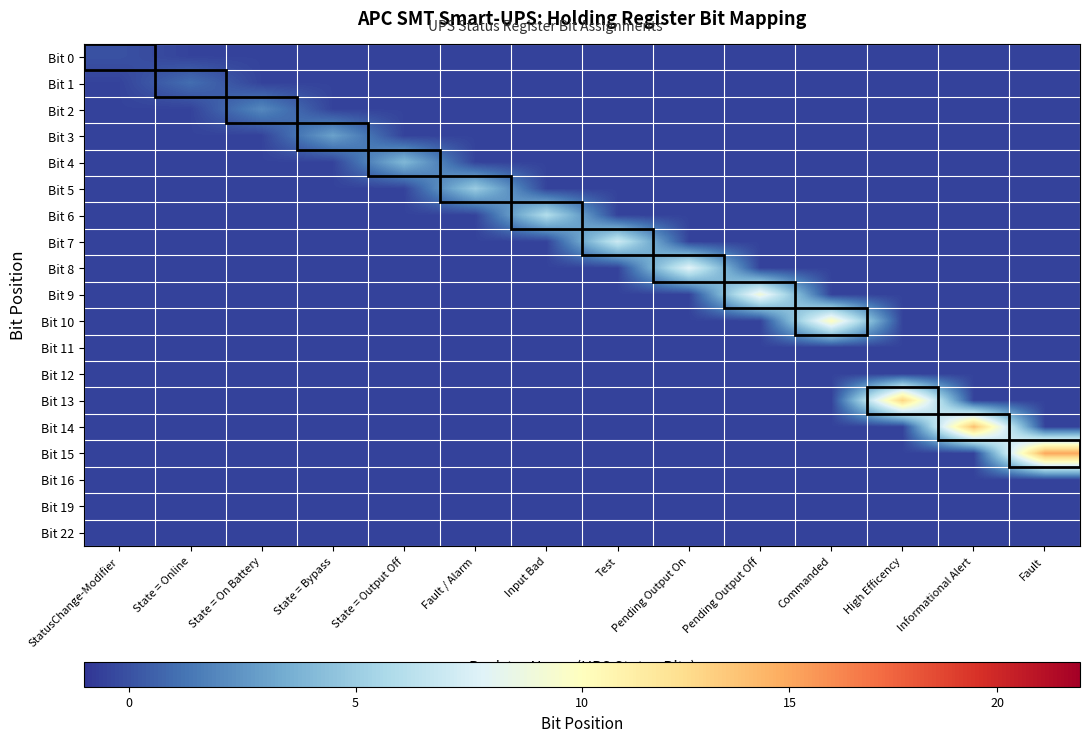

Reading right to left, extract all data points from this chart.

Bit 0: Fault=-0.5	Informational Alert=-0.5	High Efficency=-0.5	Commanded=-0.5	Pending Output Off=-0.5	Pending Output On=-0.5	Test=-0.5	Input Bad=-0.5	Fault / Alarm=-0.5	State = Output Off=-0.5	State = Bypass=-0.5	State = On Battery=-0.5	State = Online=-0.5	StatusChange-Modifier=0.0
Bit 1: Fault=-0.5	Informational Alert=-0.5	High Efficency=-0.5	Commanded=-0.5	Pending Output Off=-0.5	Pending Output On=-0.5	Test=-0.5	Input Bad=-0.5	Fault / Alarm=-0.5	State = Output Off=-0.5	State = Bypass=-0.5	State = On Battery=-0.5	State = Online=1.0	StatusChange-Modifier=-0.5
Bit 2: Fault=-0.5	Informational Alert=-0.5	High Efficency=-0.5	Commanded=-0.5	Pending Output Off=-0.5	Pending Output On=-0.5	Test=-0.5	Input Bad=-0.5	Fault / Alarm=-0.5	State = Output Off=-0.5	State = Bypass=-0.5	State = On Battery=2.0	State = Online=-0.5	StatusChange-Modifier=-0.5
Bit 3: Fault=-0.5	Informational Alert=-0.5	High Efficency=-0.5	Commanded=-0.5	Pending Output Off=-0.5	Pending Output On=-0.5	Test=-0.5	Input Bad=-0.5	Fault / Alarm=-0.5	State = Output Off=-0.5	State = Bypass=3.0	State = On Battery=-0.5	State = Online=-0.5	StatusChange-Modifier=-0.5
Bit 4: Fault=-0.5	Informational Alert=-0.5	High Efficency=-0.5	Commanded=-0.5	Pending Output Off=-0.5	Pending Output On=-0.5	Test=-0.5	Input Bad=-0.5	Fault / Alarm=-0.5	State = Output Off=4.0	State = Bypass=-0.5	State = On Battery=-0.5	State = Online=-0.5	StatusChange-Modifier=-0.5
Bit 5: Fault=-0.5	Informational Alert=-0.5	High Efficency=-0.5	Commanded=-0.5	Pending Output Off=-0.5	Pending Output On=-0.5	Test=-0.5	Input Bad=-0.5	Fault / Alarm=5.0	State = Output Off=-0.5	State = Bypass=-0.5	State = On Battery=-0.5	State = Online=-0.5	StatusChange-Modifier=-0.5
Bit 6: Fault=-0.5	Informational Alert=-0.5	High Efficency=-0.5	Commanded=-0.5	Pending Output Off=-0.5	Pending Output On=-0.5	Test=-0.5	Input Bad=6.0	Fault / Alarm=-0.5	State = Output Off=-0.5	State = Bypass=-0.5	State = On Battery=-0.5	State = Online=-0.5	StatusChange-Modifier=-0.5
Bit 7: Fault=-0.5	Informational Alert=-0.5	High Efficency=-0.5	Commanded=-0.5	Pending Output Off=-0.5	Pending Output On=-0.5	Test=7.0	Input Bad=-0.5	Fault / Alarm=-0.5	State = Output Off=-0.5	State = Bypass=-0.5	State = On Battery=-0.5	State = Online=-0.5	StatusChange-Modifier=-0.5
Bit 8: Fault=-0.5	Informational Alert=-0.5	High Efficency=-0.5	Commanded=-0.5	Pending Output Off=-0.5	Pending Output On=8.0	Test=-0.5	Input Bad=-0.5	Fault / Alarm=-0.5	State = Output Off=-0.5	State = Bypass=-0.5	State = On Battery=-0.5	State = Online=-0.5	StatusChange-Modifier=-0.5
Bit 9: Fault=-0.5	Informational Alert=-0.5	High Efficency=-0.5	Commanded=-0.5	Pending Output Off=9.0	Pending Output On=-0.5	Test=-0.5	Input Bad=-0.5	Fault / Alarm=-0.5	State = Output Off=-0.5	State = Bypass=-0.5	State = On Battery=-0.5	State = Online=-0.5	StatusChange-Modifier=-0.5
Bit 10: Fault=-0.5	Informational Alert=-0.5	High Efficency=-0.5	Commanded=10.0	Pending Output Off=-0.5	Pending Output On=-0.5	Test=-0.5	Input Bad=-0.5	Fault / Alarm=-0.5	State = Output Off=-0.5	State = Bypass=-0.5	State = On Battery=-0.5	State = Online=-0.5	StatusChange-Modifier=-0.5
Bit 11: Fault=-0.5	Informational Alert=-0.5	High Efficency=-0.5	Commanded=-0.5	Pending Output Off=-0.5	Pending Output On=-0.5	Test=-0.5	Input Bad=-0.5	Fault / Alarm=-0.5	State = Output Off=-0.5	State = Bypass=-0.5	State = On Battery=-0.5	State = Online=-0.5	StatusChange-Modifier=-0.5
Bit 12: Fault=-0.5	Informational Alert=-0.5	High Efficency=-0.5	Commanded=-0.5	Pending Output Off=-0.5	Pending Output On=-0.5	Test=-0.5	Input Bad=-0.5	Fault / Alarm=-0.5	State = Output Off=-0.5	State = Bypass=-0.5	State = On Battery=-0.5	State = Online=-0.5	StatusChange-Modifier=-0.5
Bit 13: Fault=-0.5	Informational Alert=-0.5	High Efficency=13.0	Commanded=-0.5	Pending Output Off=-0.5	Pending Output On=-0.5	Test=-0.5	Input Bad=-0.5	Fault / Alarm=-0.5	State = Output Off=-0.5	State = Bypass=-0.5	State = On Battery=-0.5	State = Online=-0.5	StatusChange-Modifier=-0.5
Bit 14: Fault=-0.5	Informational Alert=14.0	High Efficency=-0.5	Commanded=-0.5	Pending Output Off=-0.5	Pending Output On=-0.5	Test=-0.5	Input Bad=-0.5	Fault / Alarm=-0.5	State = Output Off=-0.5	State = Bypass=-0.5	State = On Battery=-0.5	State = Online=-0.5	StatusChange-Modifier=-0.5
Bit 15: Fault=15.0	Informational Alert=-0.5	High Efficency=-0.5	Commanded=-0.5	Pending Output Off=-0.5	Pending Output On=-0.5	Test=-0.5	Input Bad=-0.5	Fault / Alarm=-0.5	State = Output Off=-0.5	State = Bypass=-0.5	State = On Battery=-0.5	State = Online=-0.5	StatusChange-Modifier=-0.5
Bit 16: Fault=-0.5	Informational Alert=-0.5	High Efficency=-0.5	Commanded=-0.5	Pending Output Off=-0.5	Pending Output On=-0.5	Test=-0.5	Input Bad=-0.5	Fault / Alarm=-0.5	State = Output Off=-0.5	State = Bypass=-0.5	State = On Battery=-0.5	State = Online=-0.5	StatusChange-Modifier=-0.5
Bit 19: Fault=-0.5	Informational Alert=-0.5	High Efficency=-0.5	Commanded=-0.5	Pending Output Off=-0.5	Pending Output On=-0.5	Test=-0.5	Input Bad=-0.5	Fault / Alarm=-0.5	State = Output Off=-0.5	State = Bypass=-0.5	State = On Battery=-0.5	State = Online=-0.5	StatusChange-Modifier=-0.5
Bit 22: Fault=-0.5	Informational Alert=-0.5	High Efficency=-0.5	Commanded=-0.5	Pending Output Off=-0.5	Pending Output On=-0.5	Test=-0.5	Input Bad=-0.5	Fault / Alarm=-0.5	State = Output Off=-0.5	State = Bypass=-0.5	State = On Battery=-0.5	State = Online=-0.5	StatusChange-Modifier=-0.5